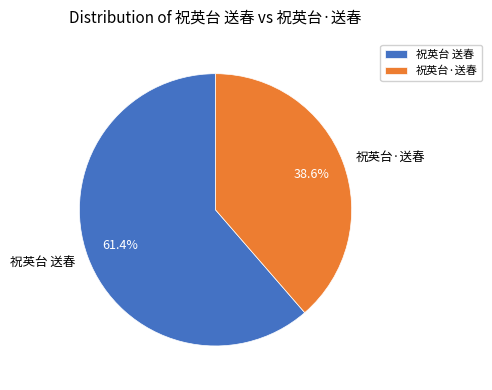

Rank the categories by value from lowest to highest.

祝英台·送春, 祝英台 送春